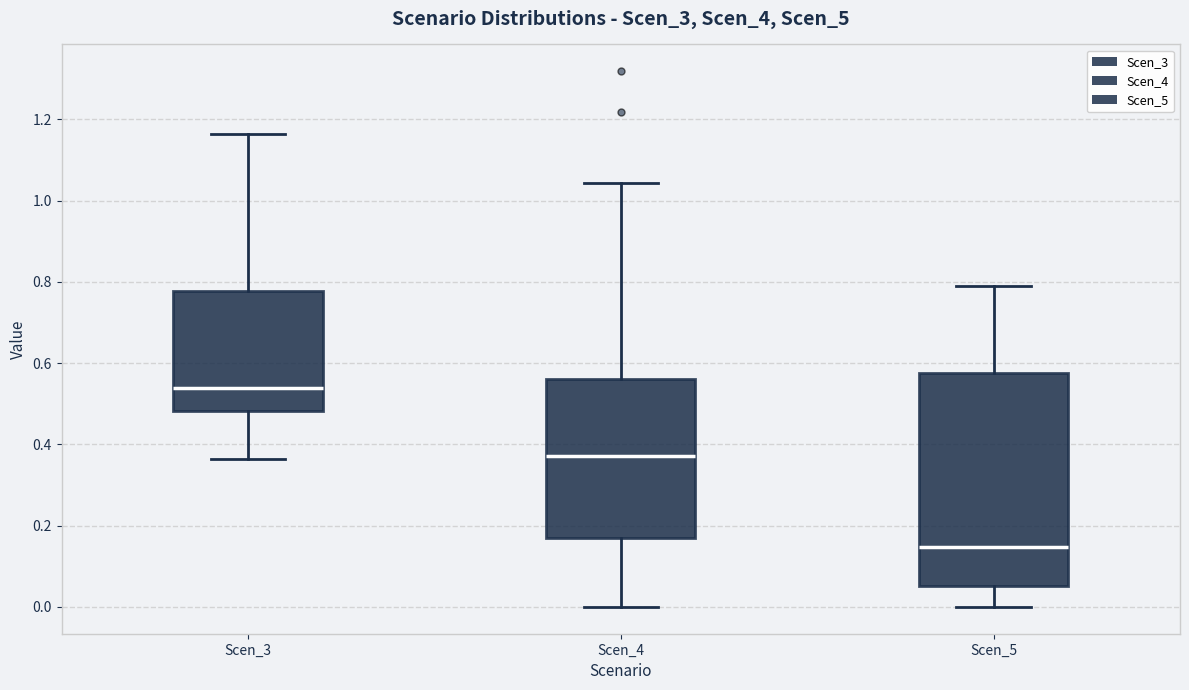

Which box is the tallest, from its lower edge to its upper edge?

Scen_5